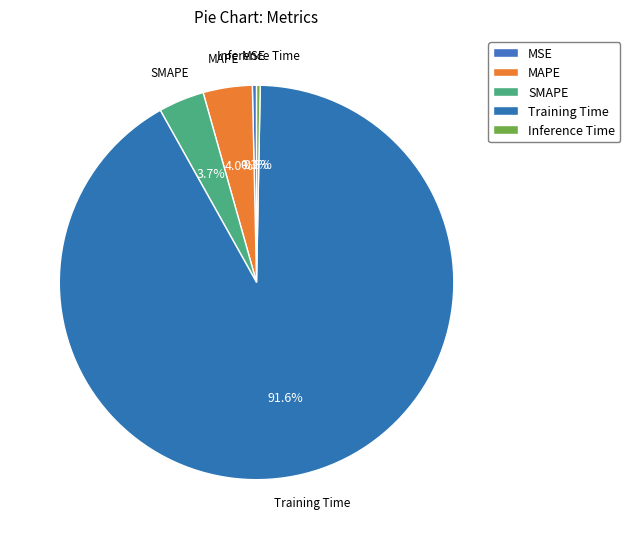

Combined, do MAPE and SMAPE account for over 50%?

No